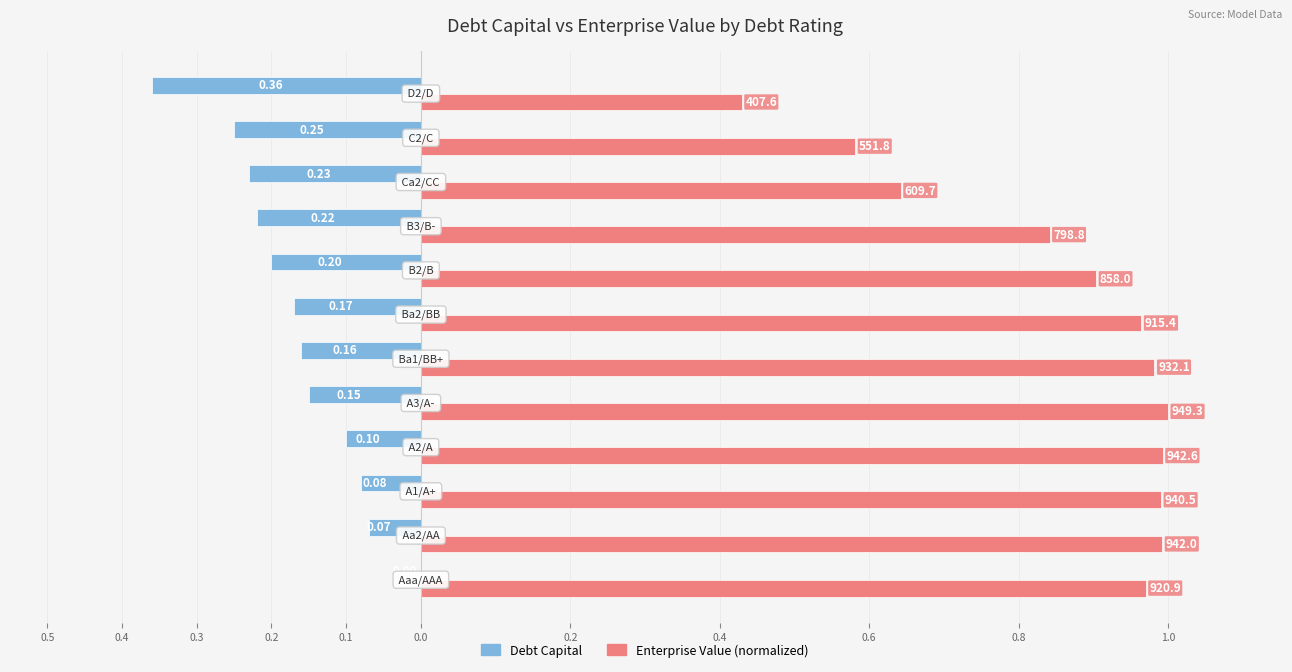

What are all the series names shown in the legend?

Debt Capital, Enterprise Value (normalized)